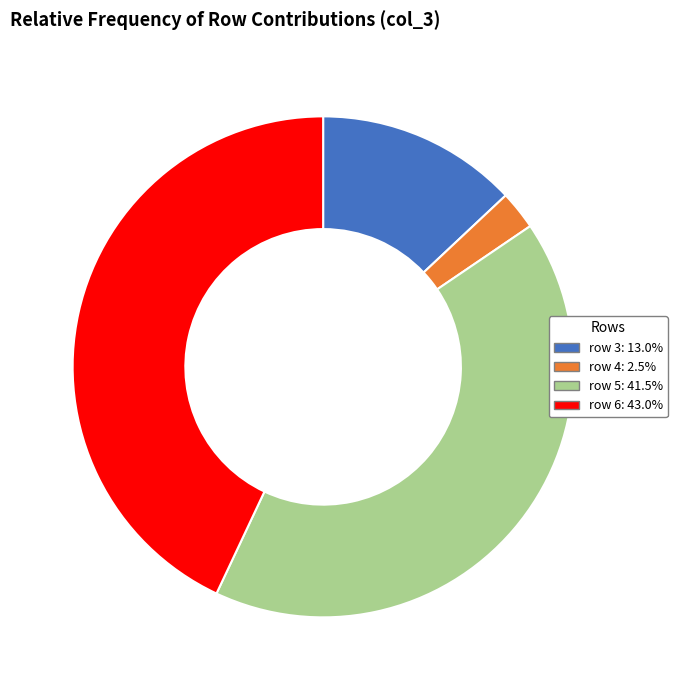

What is the ratio of the value at row 5: 41.5% to the value at row 6: 43.0%?

1.0